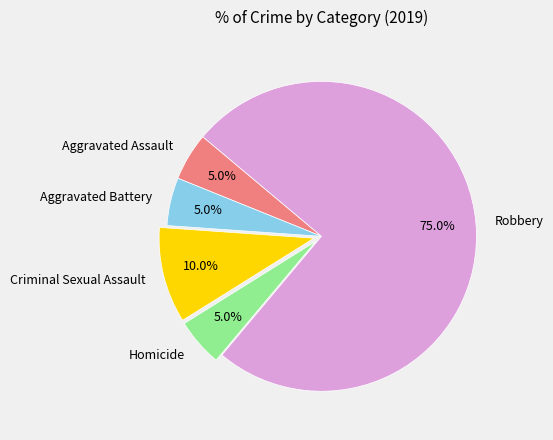

Count the number of slices in the pie.

5